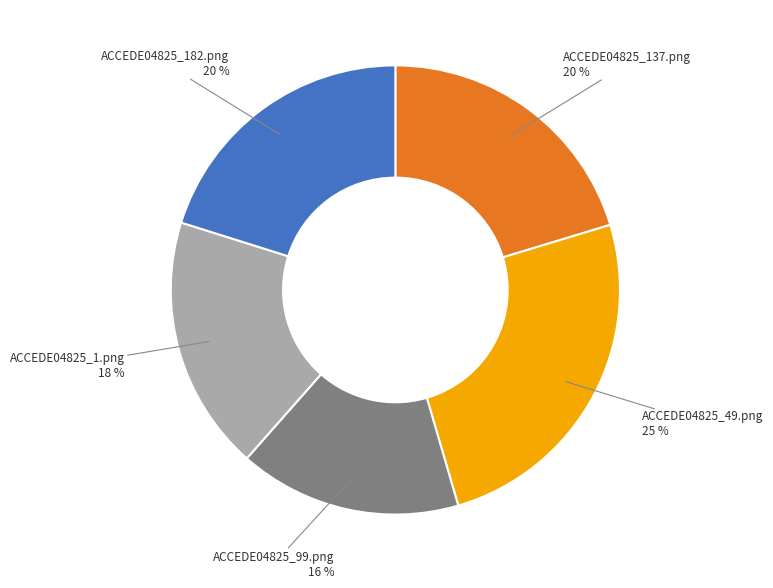

Is there any slice that represents more than half of the pie?

No